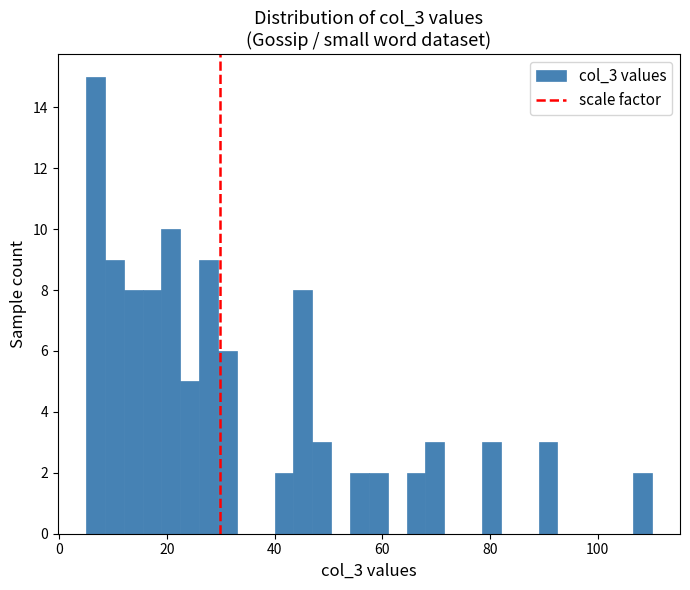

Read against the x-axis, roughly where is the centre of the tallest bar?

6